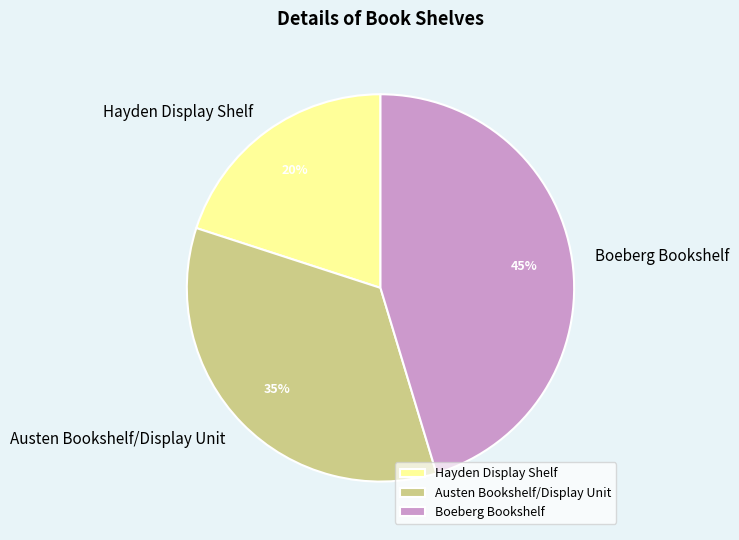

What percentage is the Hayden Display Shelf slice, to the nearest percent?

20%